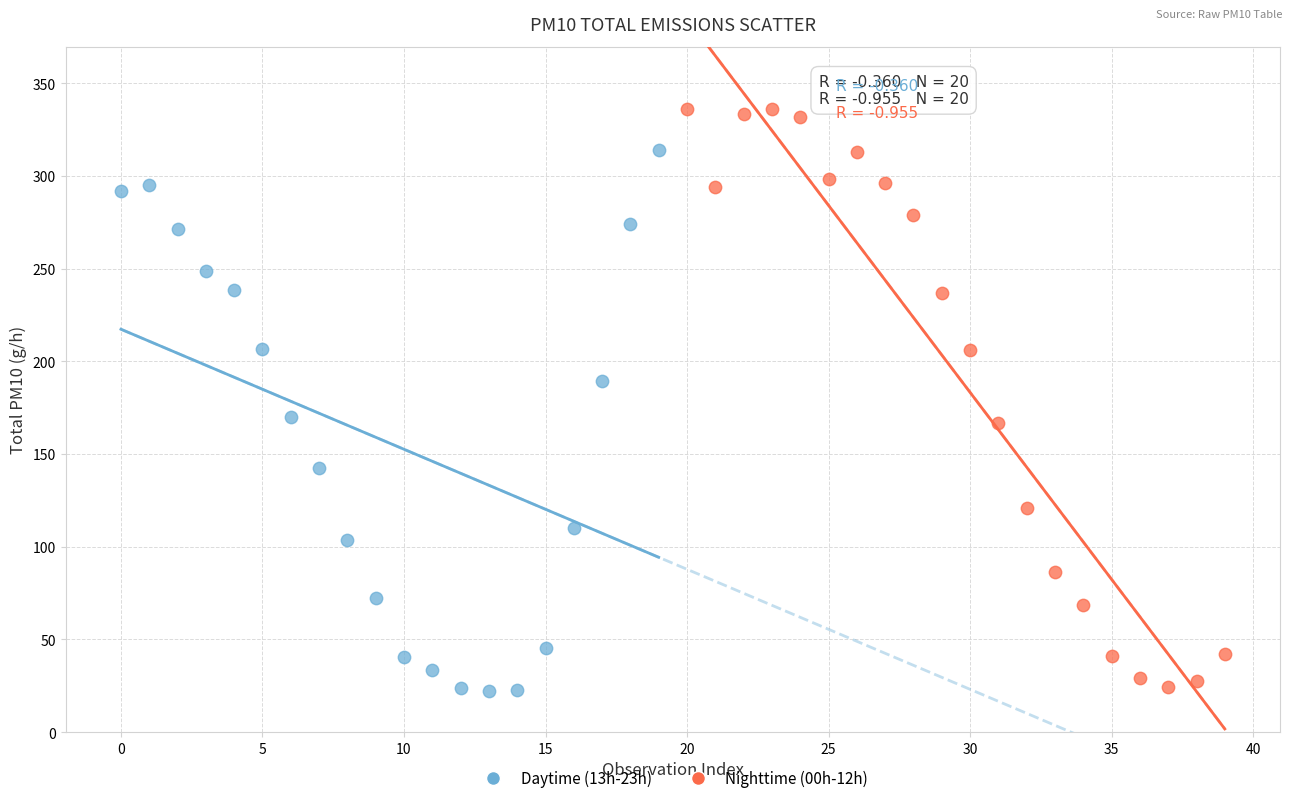

Which series contains the highest Y value?

Nighttime (00h-12h)